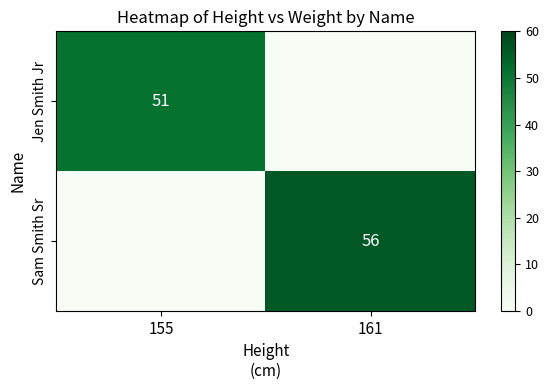

What is the average value of the Sam Smith Sr series?

28